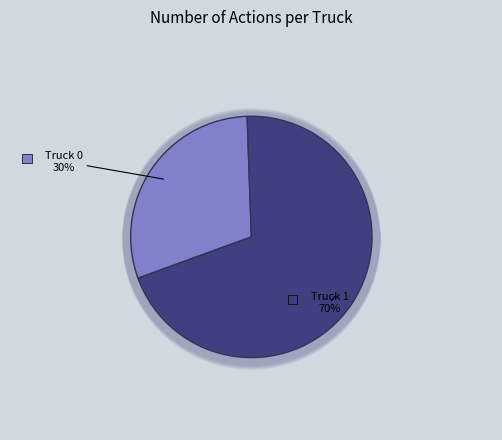

Combined, what portion of the pie is Truck 1 and Truck 0?

100.0%